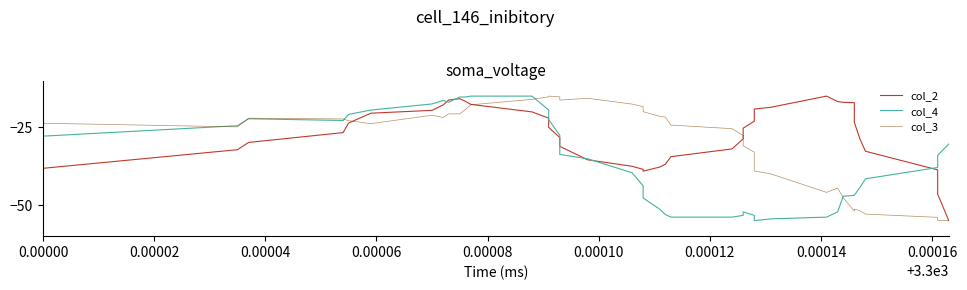

What is the smallest value displayed?

-55.0